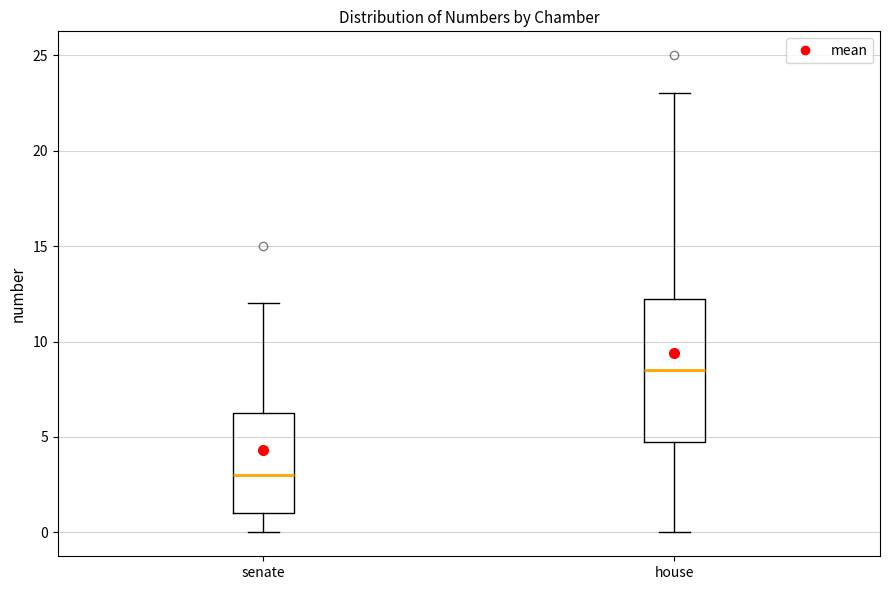

Which box has the lowest median line?

senate